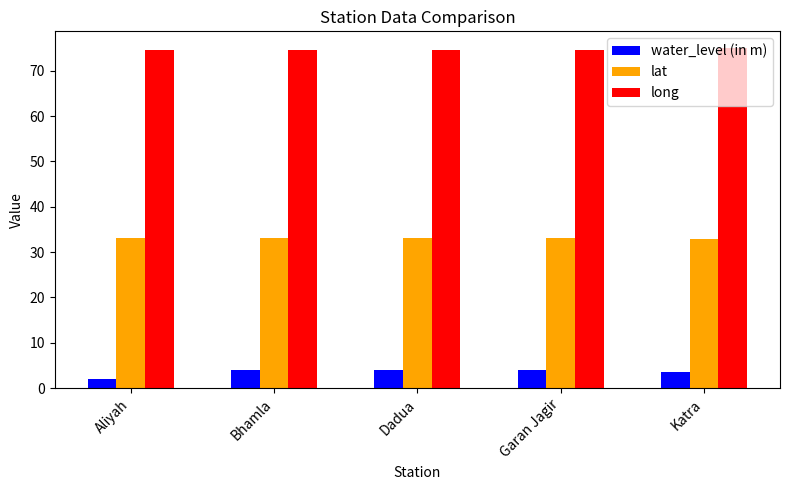

At Dadua, list the series in order from largest to smallest.

long, lat, water_level (in m)